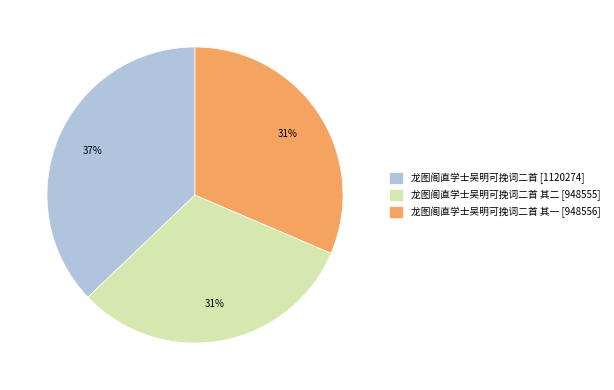

True or false: 龙图阁直学士吴明可挽词二首 [1120274] accounts for 37% of the total.

True